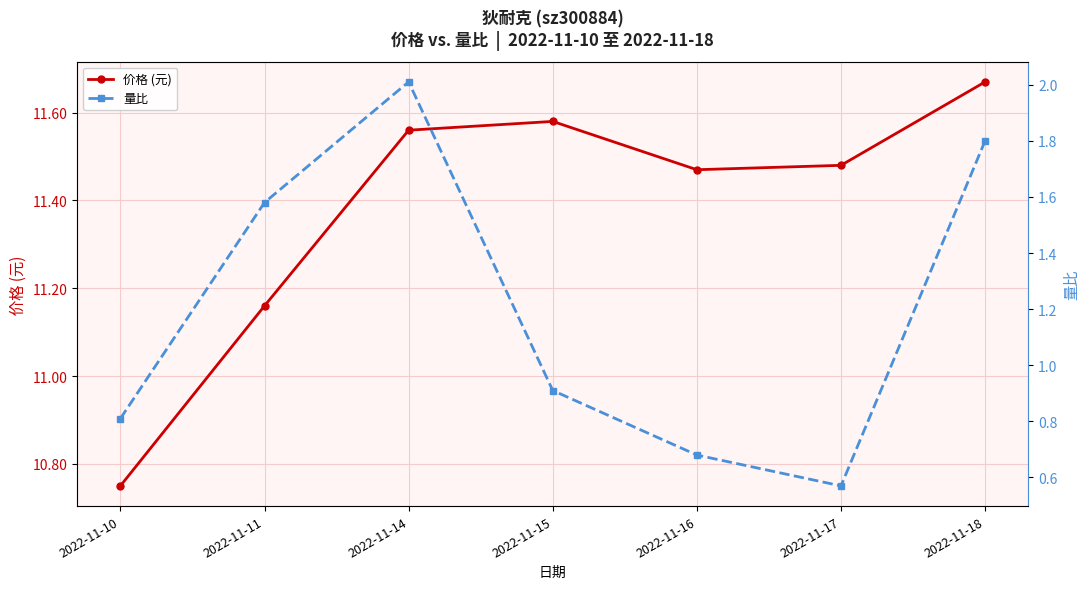

True or false: 价格 (元) and 量比 cross at least once.

False